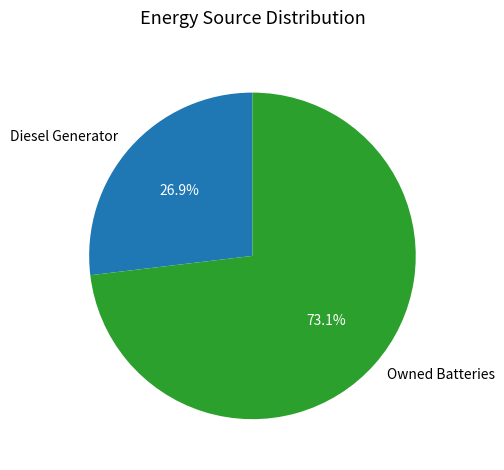

Count the number of slices in the pie.

2